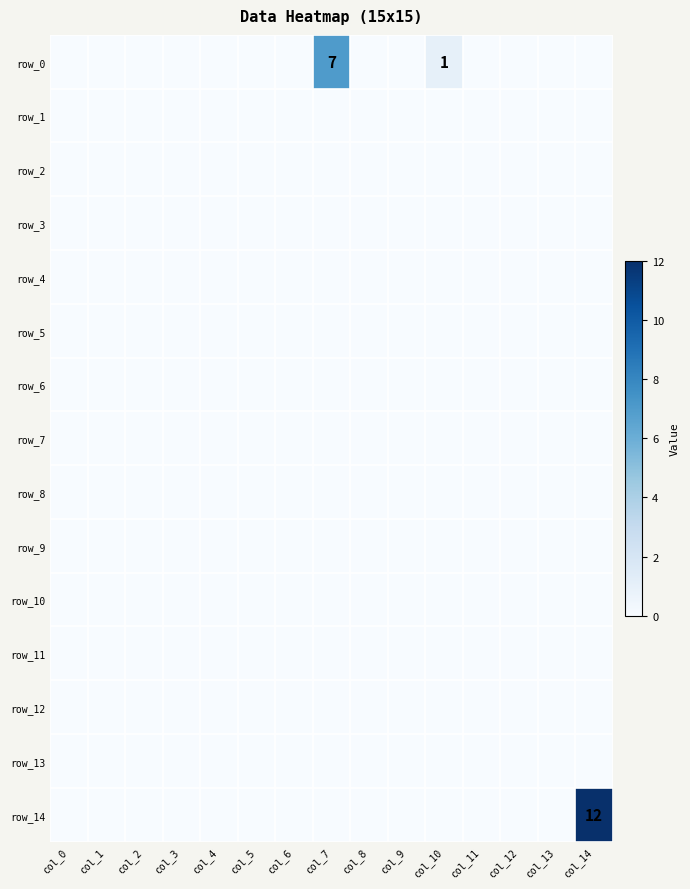

Reading left to right, transcribe all the data shown in this chart.

row_0: 0	0	0	0	0	0	0	7	0	0	1	0	0	0	0
row_1: 0	0	0	0	0	0	0	0	0	0	0	0	0	0	0
row_2: 0	0	0	0	0	0	0	0	0	0	0	0	0	0	0
row_3: 0	0	0	0	0	0	0	0	0	0	0	0	0	0	0
row_4: 0	0	0	0	0	0	0	0	0	0	0	0	0	0	0
row_5: 0	0	0	0	0	0	0	0	0	0	0	0	0	0	0
row_6: 0	0	0	0	0	0	0	0	0	0	0	0	0	0	0
row_7: 0	0	0	0	0	0	0	0	0	0	0	0	0	0	0
row_8: 0	0	0	0	0	0	0	0	0	0	0	0	0	0	0
row_9: 0	0	0	0	0	0	0	0	0	0	0	0	0	0	0
row_10: 0	0	0	0	0	0	0	0	0	0	0	0	0	0	0
row_11: 0	0	0	0	0	0	0	0	0	0	0	0	0	0	0
row_12: 0	0	0	0	0	0	0	0	0	0	0	0	0	0	0
row_13: 0	0	0	0	0	0	0	0	0	0	0	0	0	0	0
row_14: 0	0	0	0	0	0	0	0	0	0	0	0	0	0	12